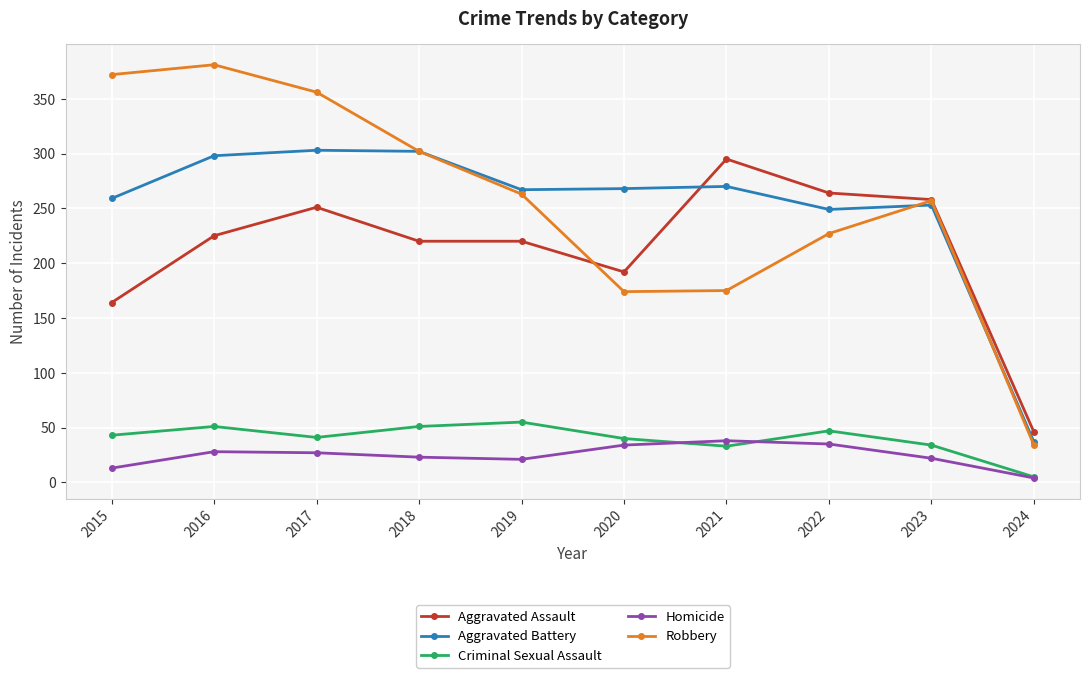

What is the total value across all series at 2021?

811